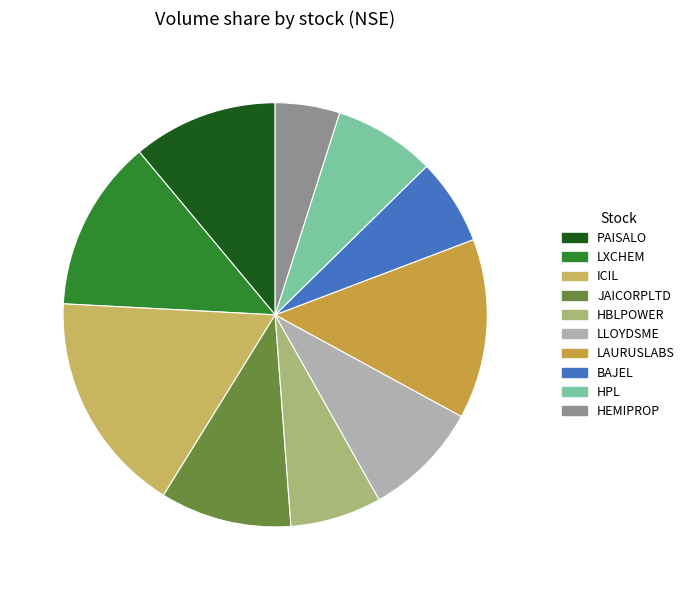

What is the ratio of the value at PAISALO to the value at ICIL?

0.7